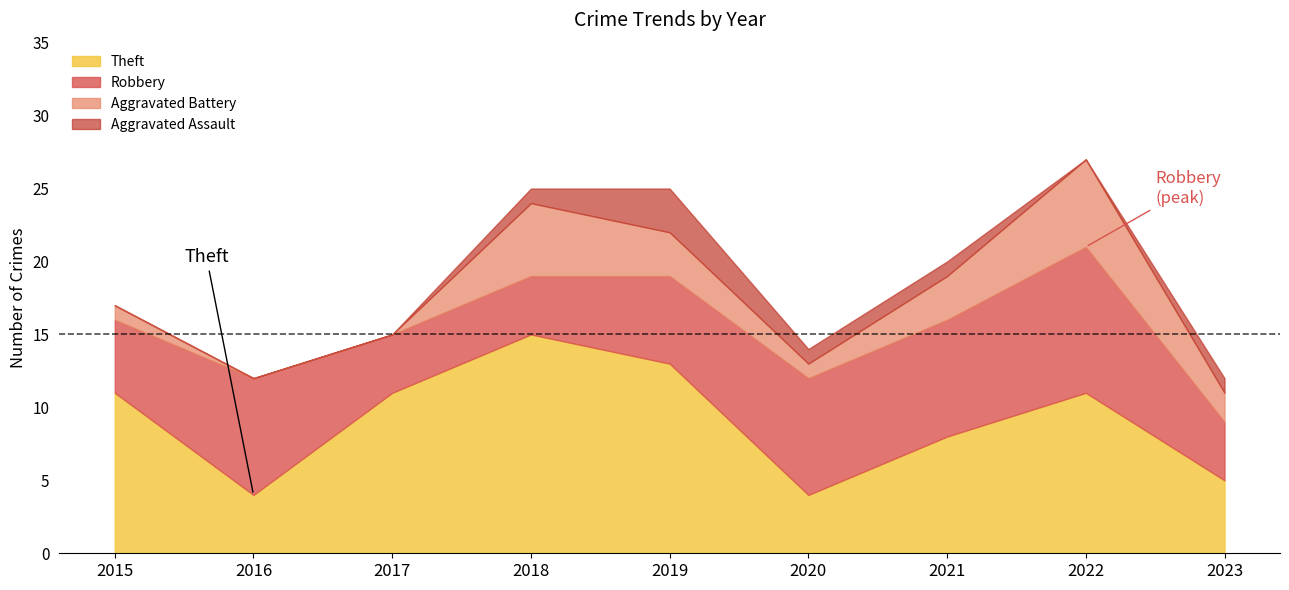

What is the average value of the Theft series?

9